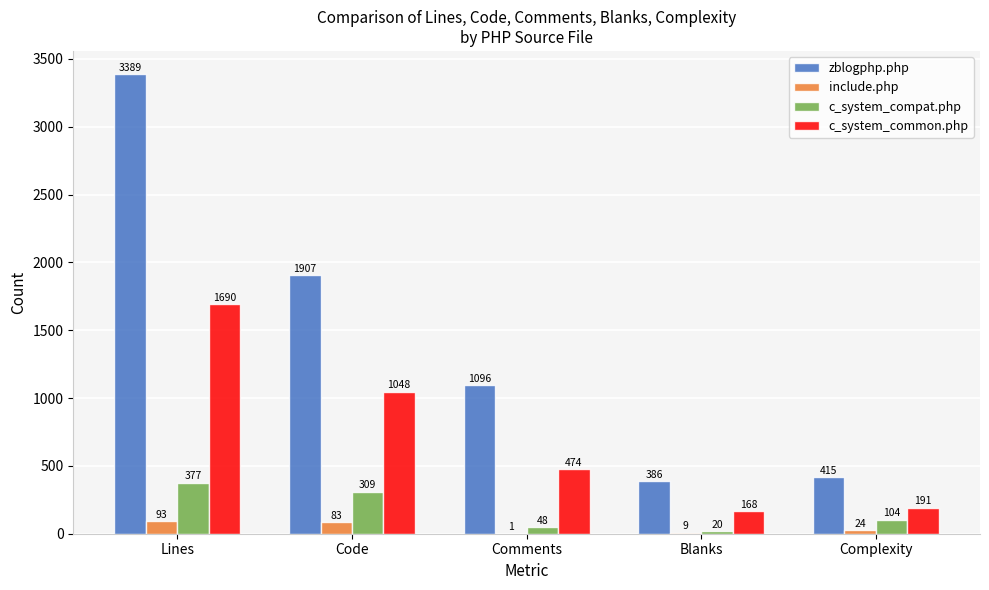

What is the total value across all series at Lines?

5549